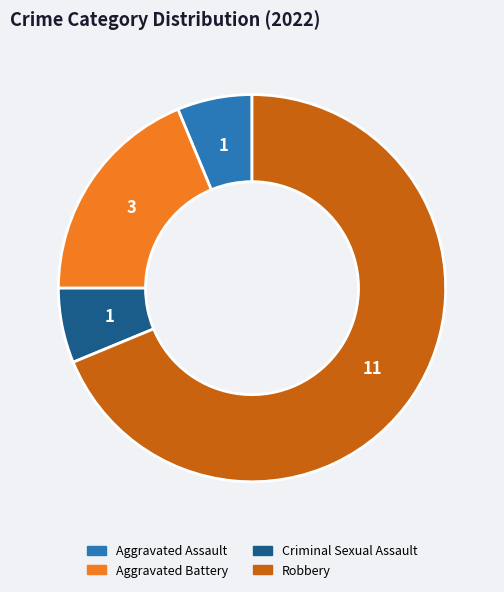

Is it true that Criminal Sexual Assault is 6% of the pie?

True